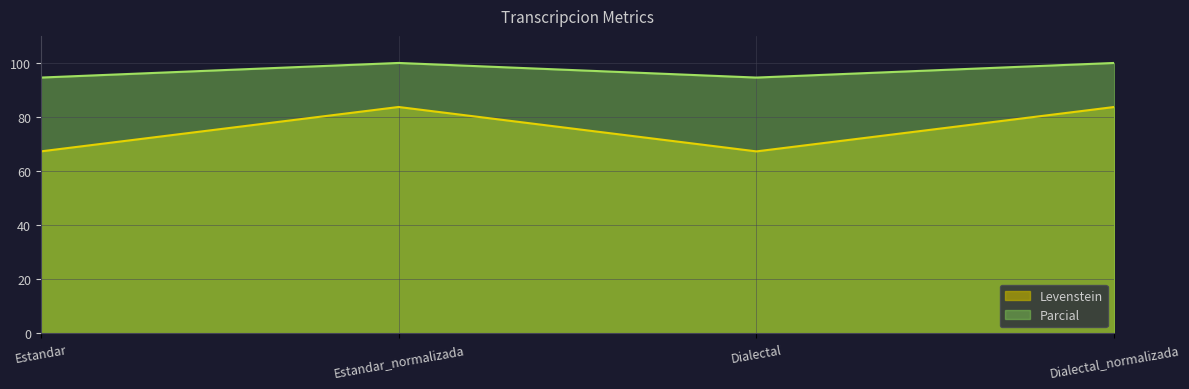

What is the label of the 2nd point from the right?

Dialectal